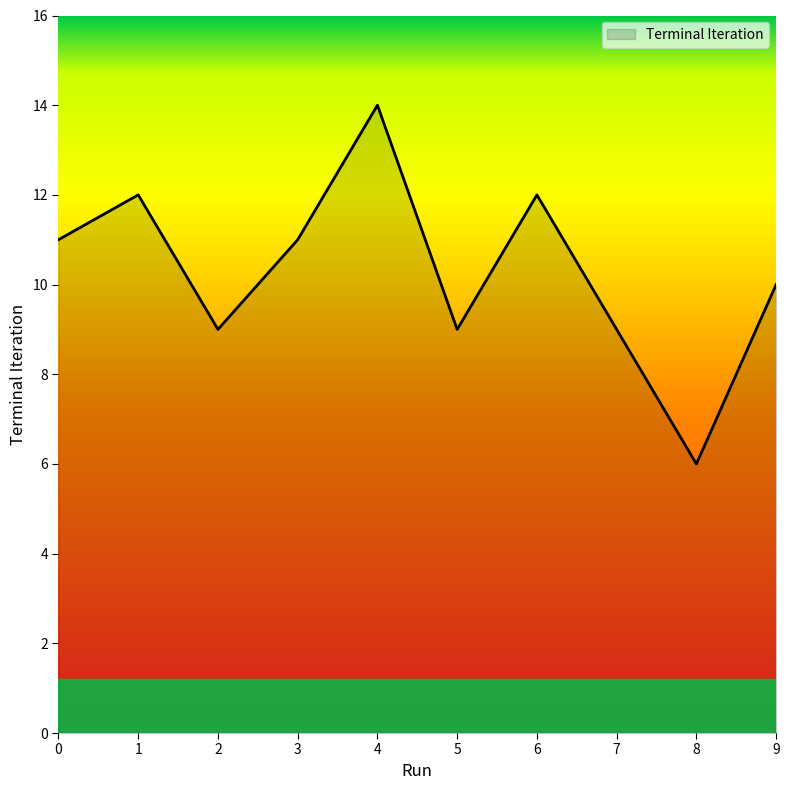

What is the difference between the maximum and minimum values?

8